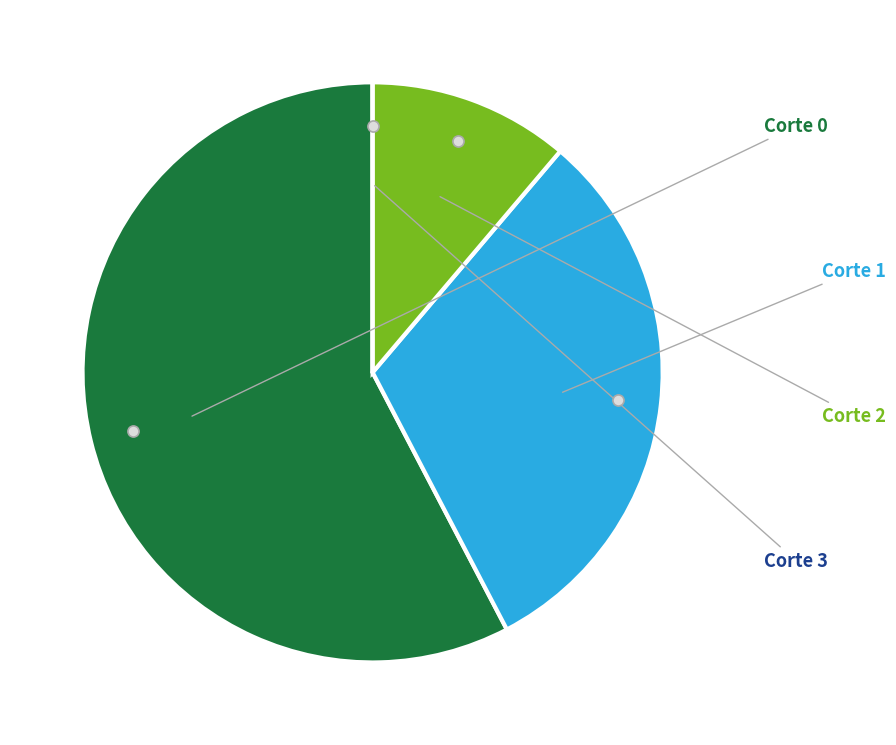

Does any single category account for the majority?

Yes